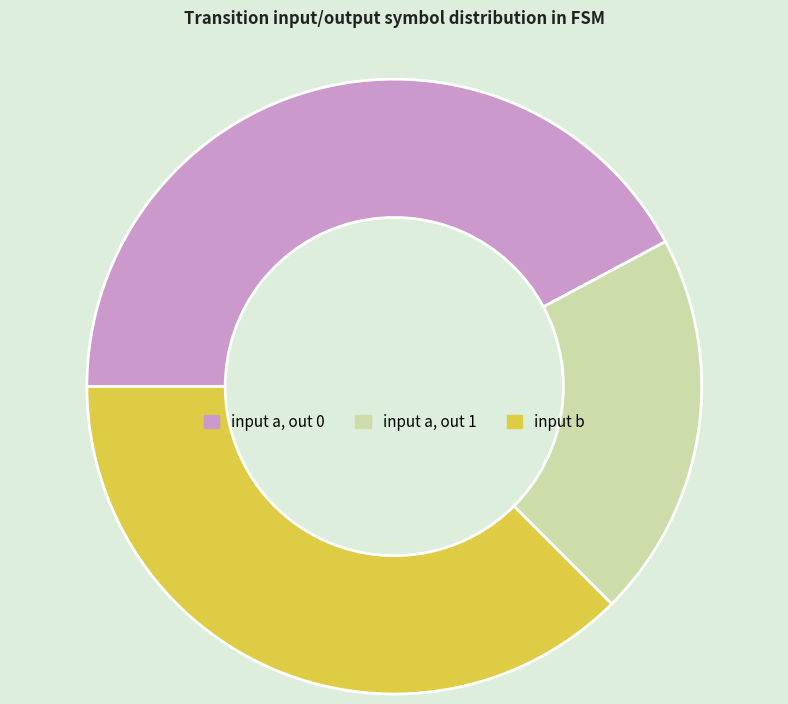

Between input a, out 0 and input b, which is larger?

input a, out 0